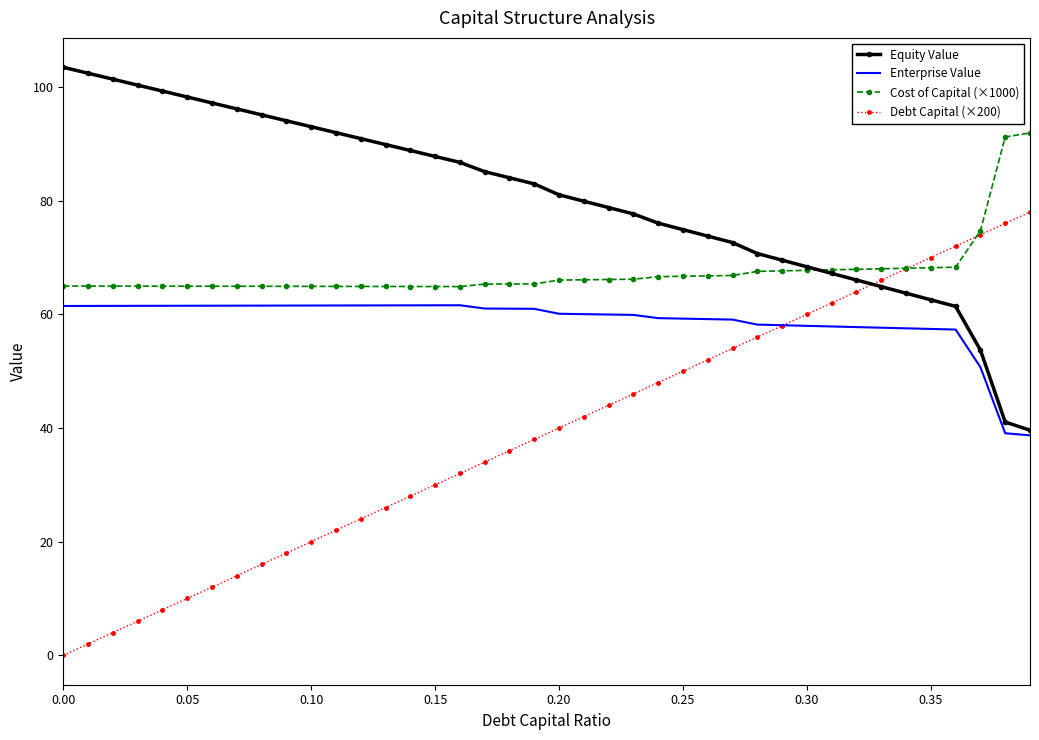

What is the greatest value displayed?

103.5